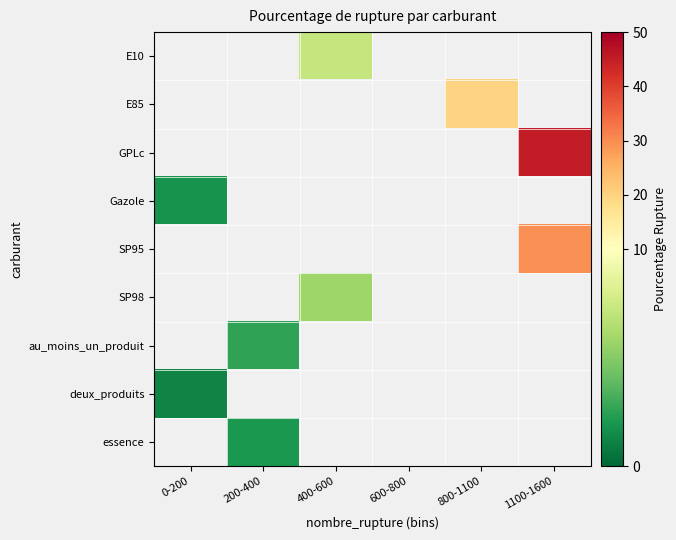

At which category does the chart reach its peak across all series?

1100-1600